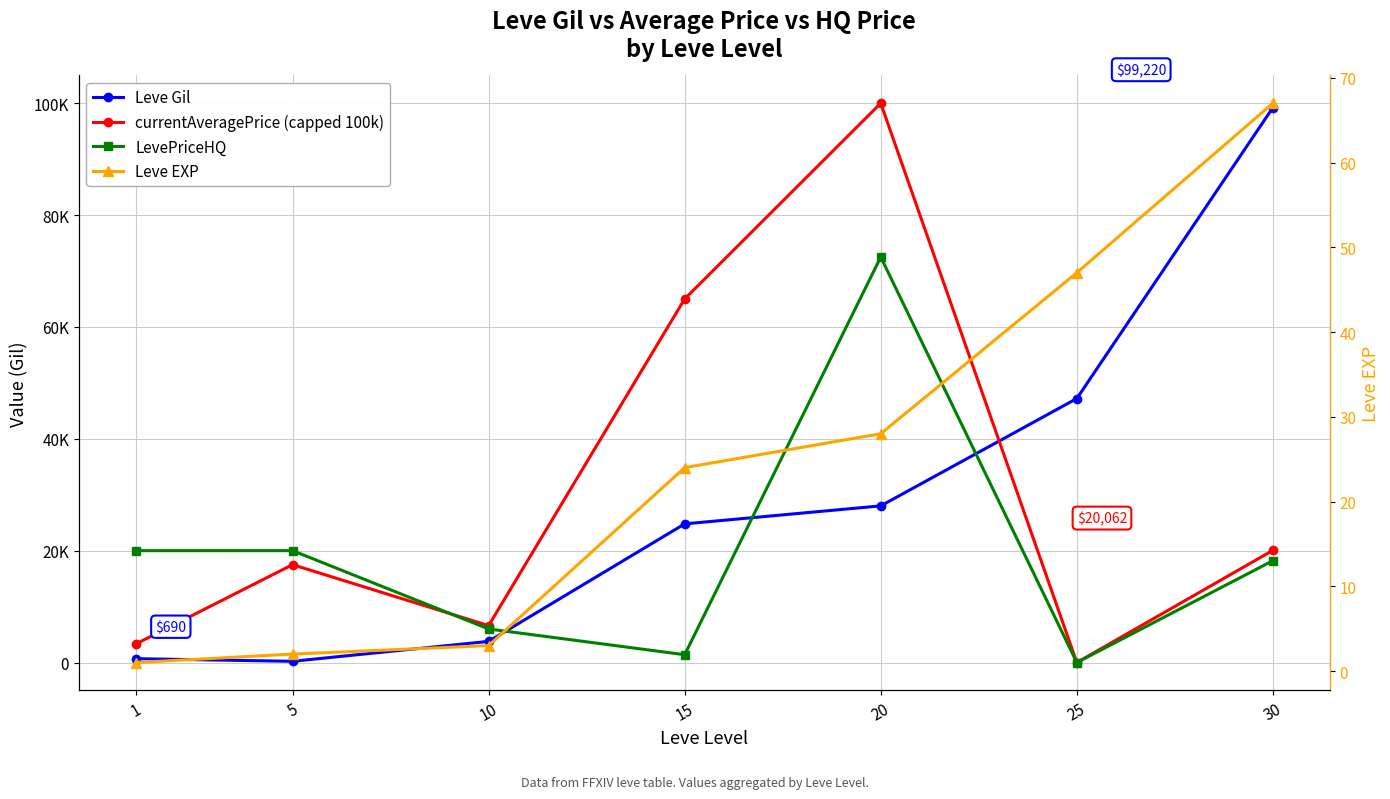

Which category has the highest value in the Leve EXP series?

30